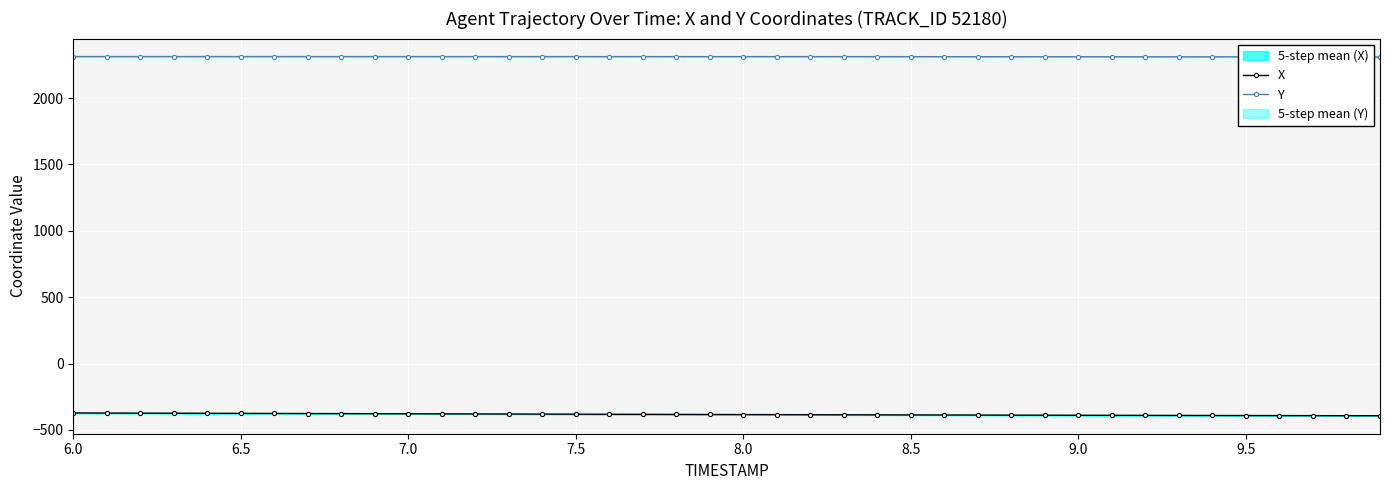

What is the highest value of the Y series?

2313.2